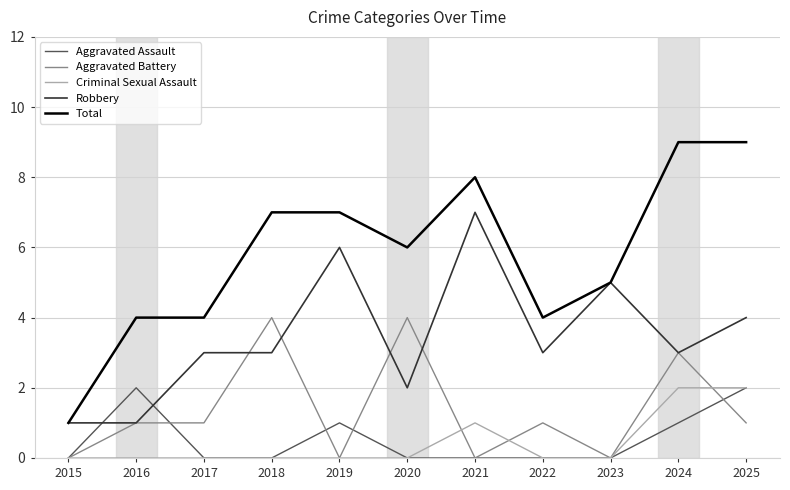

Which series changed the most between 2018 and 2023?

Aggravated Battery